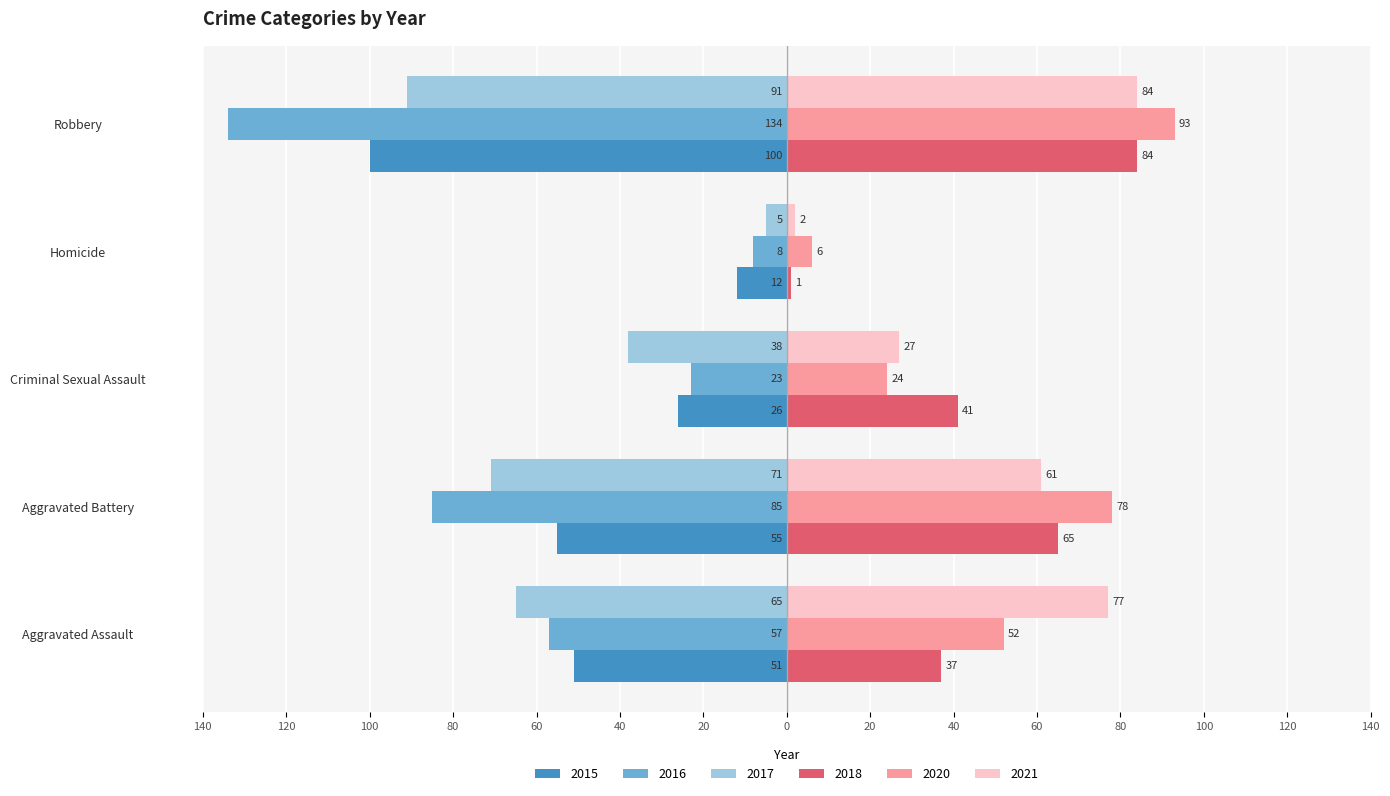

Reading left to right, extract all data points from this chart.

2015: Aggravated Assault=-51	Aggravated Battery=-55	Criminal Sexual Assault=-26	Homicide=-12	Robbery=-100
2016: Aggravated Assault=-57	Aggravated Battery=-85	Criminal Sexual Assault=-23	Homicide=-8	Robbery=-134
2017: Aggravated Assault=-65	Aggravated Battery=-71	Criminal Sexual Assault=-38	Homicide=-5	Robbery=-91
2018: Aggravated Assault=37	Aggravated Battery=65	Criminal Sexual Assault=41	Homicide=1	Robbery=84
2020: Aggravated Assault=52	Aggravated Battery=78	Criminal Sexual Assault=24	Homicide=6	Robbery=93
2021: Aggravated Assault=77	Aggravated Battery=61	Criminal Sexual Assault=27	Homicide=2	Robbery=84